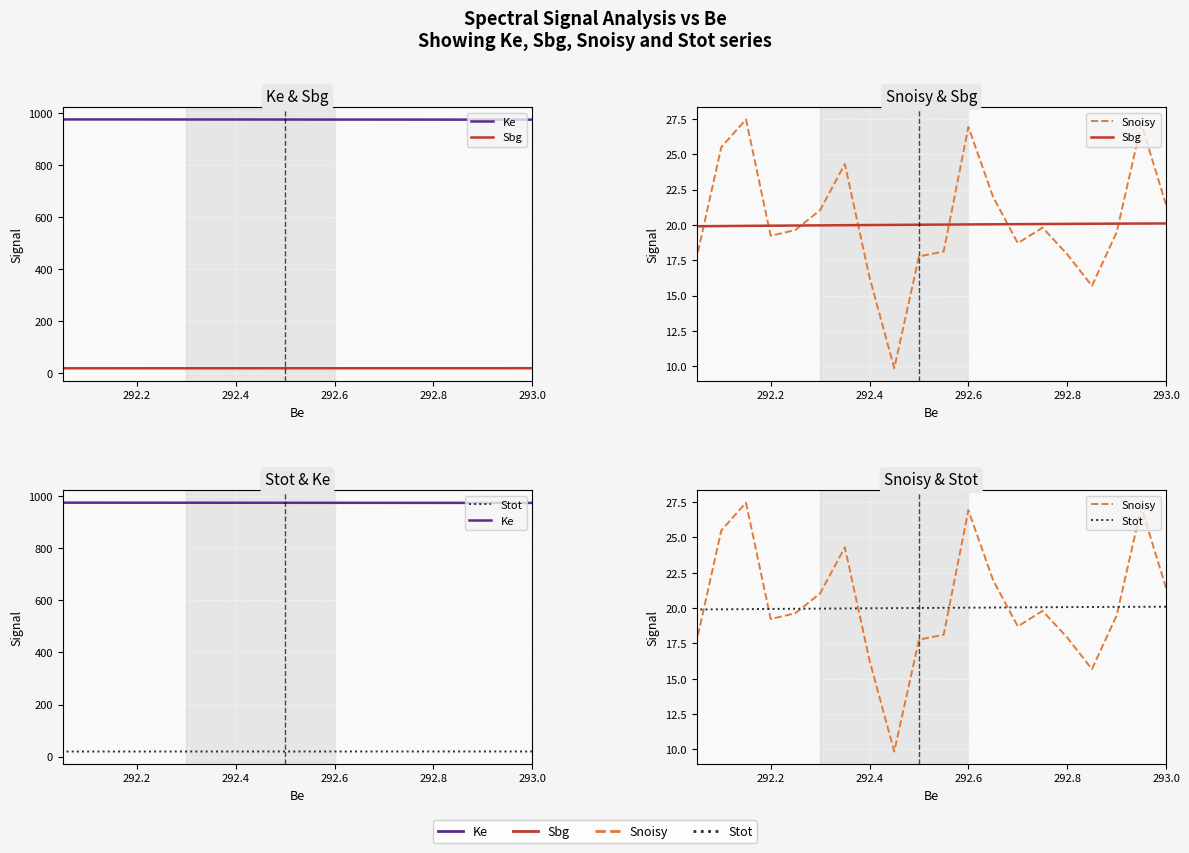

At which label is Snoisy closest to 18?

292.8